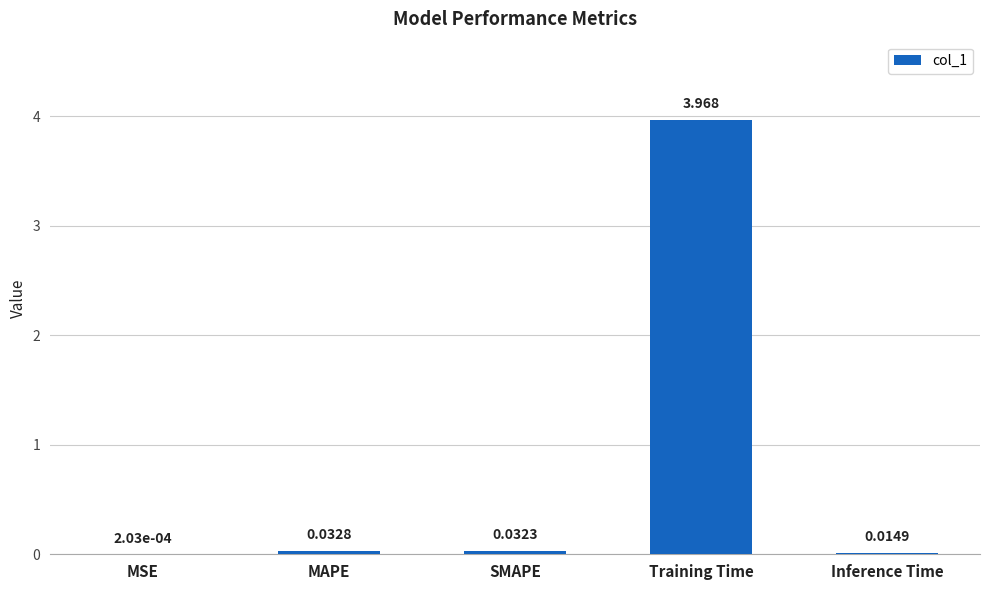

What is the sum of the values at SMAPE and MAPE?

0.1